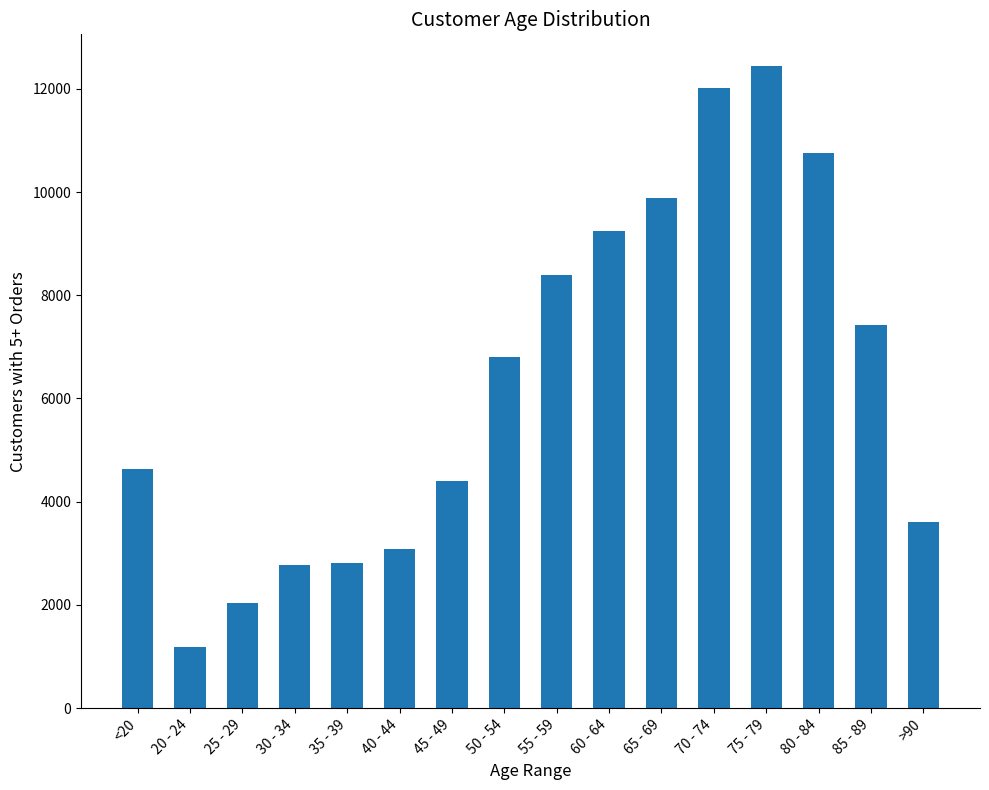

What is the average value?

6343